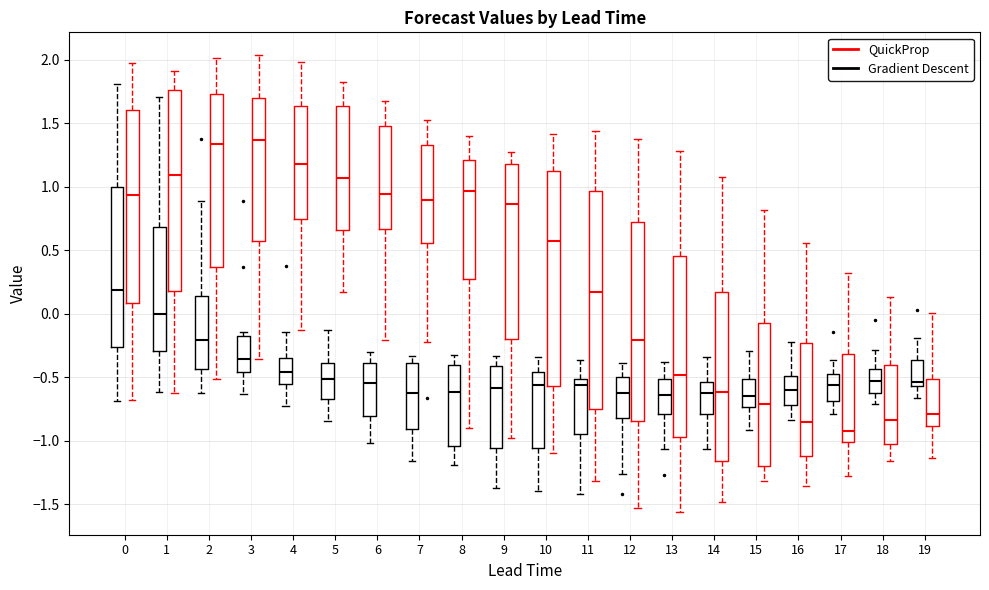

Reading left to right, transcribe this box plot: for each box, give where its median line is, the range the box spans, and where its two whiskers end, as read against the y-axis. The values are not printed on the chart, so give them approximately, as read against the axis.

0 (Gradient Descent): median 0.20, box -0.25 to 1.00, whiskers -0.70 to 1.80
0 (QuickProp): median 0.95, box 0.10 to 1.60, whiskers -0.70 to 1.95
1 (Gradient Descent): median 0.00, box -0.30 to 0.70, whiskers -0.60 to 1.70
1 (QuickProp): median 1.10, box 0.20 to 1.75, whiskers -0.65 to 1.90
2 (Gradient Descent): median -0.20, box -0.45 to 0.15, whiskers -0.60 to 0.90
2 (QuickProp): median 1.35, box 0.35 to 1.75, whiskers -0.50 to 2.00
3 (Gradient Descent): median -0.35, box -0.45 to -0.20, whiskers -0.65 to -0.15
3 (QuickProp): median 1.35, box 0.55 to 1.70, whiskers -0.35 to 2.05
4 (Gradient Descent): median -0.45, box -0.55 to -0.35, whiskers -0.75 to -0.15
4 (QuickProp): median 1.20, box 0.75 to 1.65, whiskers -0.15 to 2.00
5 (Gradient Descent): median -0.50, box -0.65 to -0.40, whiskers -0.85 to -0.15
5 (QuickProp): median 1.05, box 0.65 to 1.65, whiskers 0.15 to 1.85
6 (Gradient Descent): median -0.55, box -0.80 to -0.40, whiskers -1.00 to -0.30
6 (QuickProp): median 0.95, box 0.65 to 1.50, whiskers -0.20 to 1.70
7 (Gradient Descent): median -0.65, box -0.90 to -0.40, whiskers -1.15 to -0.35
7 (QuickProp): median 0.90, box 0.55 to 1.35, whiskers -0.20 to 1.55
8 (Gradient Descent): median -0.60, box -1.05 to -0.40, whiskers -1.20 to -0.35
8 (QuickProp): median 0.95, box 0.25 to 1.20, whiskers -0.90 to 1.40
9 (Gradient Descent): median -0.60, box -1.05 to -0.40, whiskers -1.35 to -0.35
9 (QuickProp): median 0.85, box -0.20 to 1.20, whiskers -1.00 to 1.25
10 (Gradient Descent): median -0.55, box -1.05 to -0.45, whiskers -1.40 to -0.35
10 (QuickProp): median 0.55, box -0.55 to 1.10, whiskers -1.10 to 1.40
11 (Gradient Descent): median -0.55, box -0.95 to -0.50, whiskers -1.40 to -0.35
11 (QuickProp): median 0.15, box -0.75 to 0.95, whiskers -1.30 to 1.45
12 (Gradient Descent): median -0.60, box -0.80 to -0.50, whiskers -1.25 to -0.40
12 (QuickProp): median -0.20, box -0.85 to 0.70, whiskers -1.55 to 1.35
13 (Gradient Descent): median -0.65, box -0.80 to -0.50, whiskers -1.05 to -0.40
13 (QuickProp): median -0.50, box -0.95 to 0.45, whiskers -1.55 to 1.30
14 (Gradient Descent): median -0.60, box -0.80 to -0.55, whiskers -1.05 to -0.35
14 (QuickProp): median -0.60, box -1.15 to 0.15, whiskers -1.50 to 1.10
15 (Gradient Descent): median -0.65, box -0.75 to -0.50, whiskers -0.90 to -0.30
15 (QuickProp): median -0.70, box -1.20 to -0.05, whiskers -1.30 to 0.80
16 (Gradient Descent): median -0.60, box -0.70 to -0.50, whiskers -0.85 to -0.25
16 (QuickProp): median -0.85, box -1.10 to -0.25, whiskers -1.35 to 0.55
17 (Gradient Descent): median -0.55, box -0.70 to -0.45, whiskers -0.80 to -0.35
17 (QuickProp): median -0.90, box -1.00 to -0.30, whiskers -1.30 to 0.30
18 (Gradient Descent): median -0.55, box -0.65 to -0.45, whiskers -0.70 to -0.30
18 (QuickProp): median -0.85, box -1.05 to -0.40, whiskers -1.15 to 0.15
19 (Gradient Descent): median -0.55 (just above the box's lower edge), box -0.55 to -0.35, whiskers -0.65 to -0.20
19 (QuickProp): median -0.80, box -0.90 to -0.50, whiskers -1.15 to 0.00